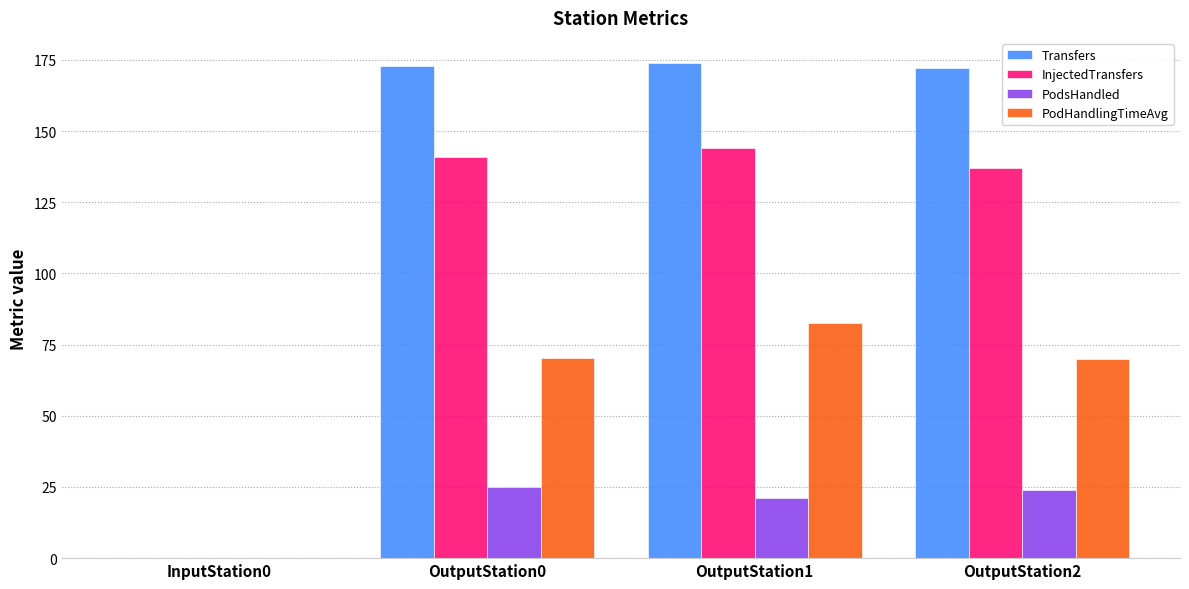

Is the value of PodsHandled at OutputStation1 greater than the value of InjectedTransfers at OutputStation1?

No